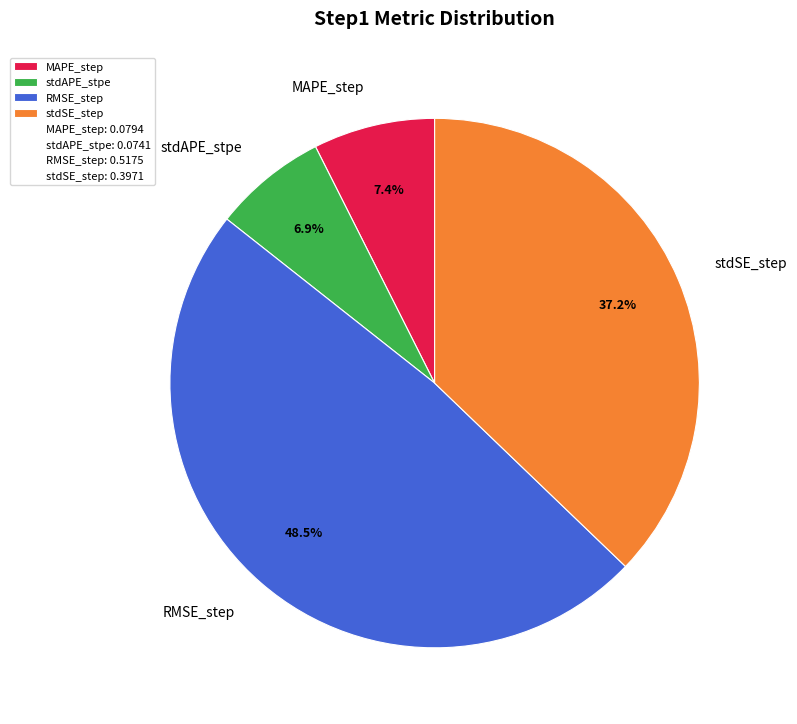

To the nearest percent, what is the combined percentage of RMSE_step and MAPE_step?

56%